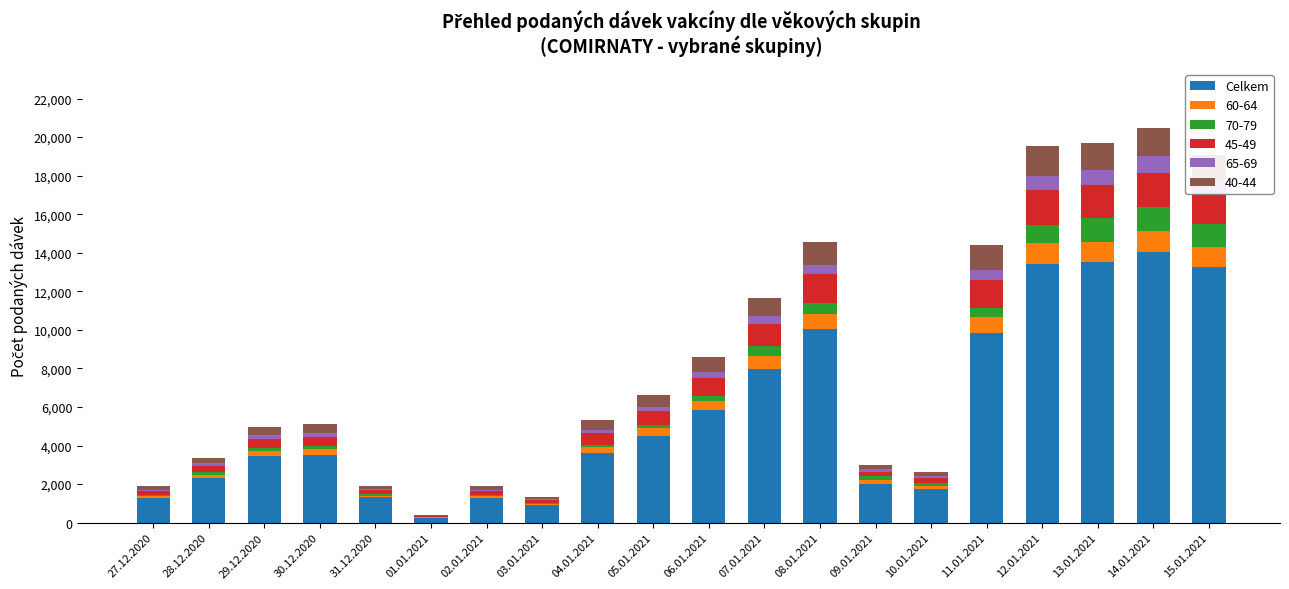

What is the sum of all Celkem values?

114220